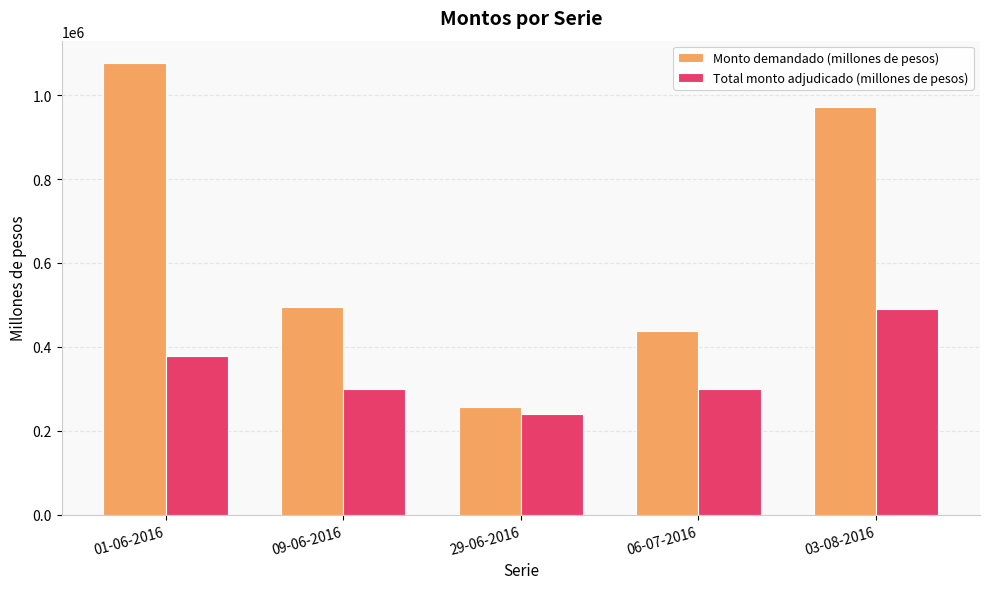

What is the spread (max minus min) of values at 09-06-2016?

194600